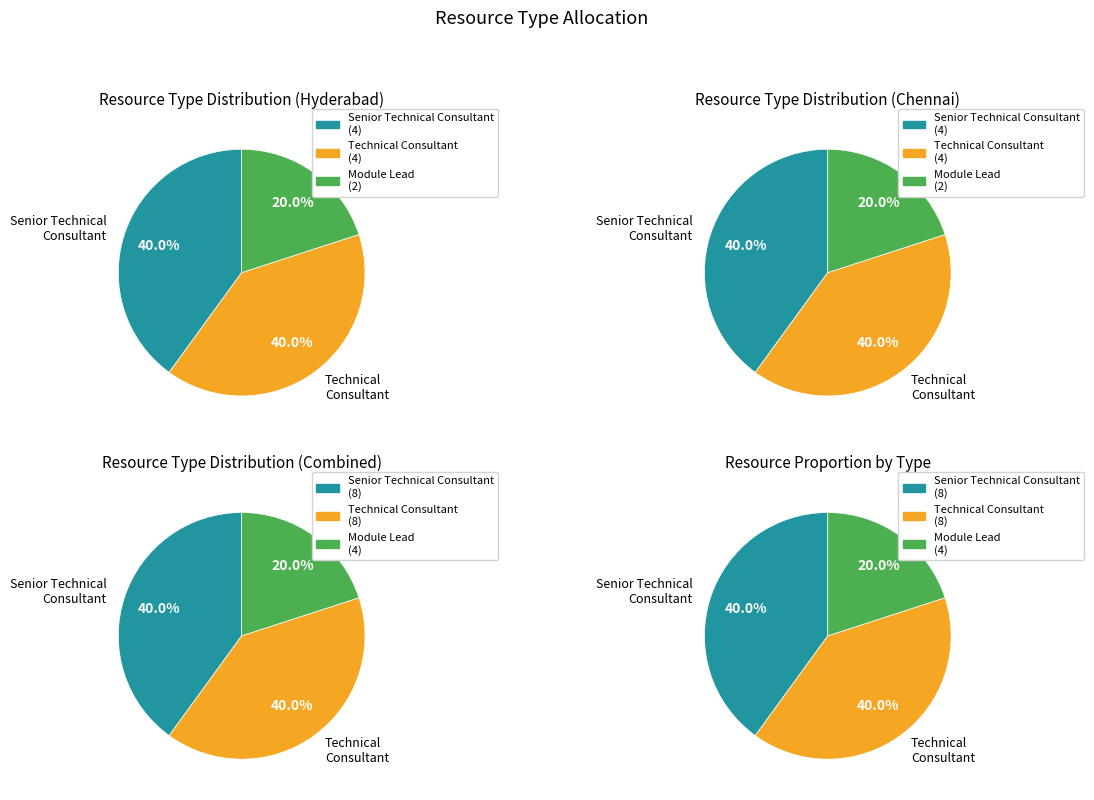

Which category has the biggest portion of the pie?

Senior Technical Consultant